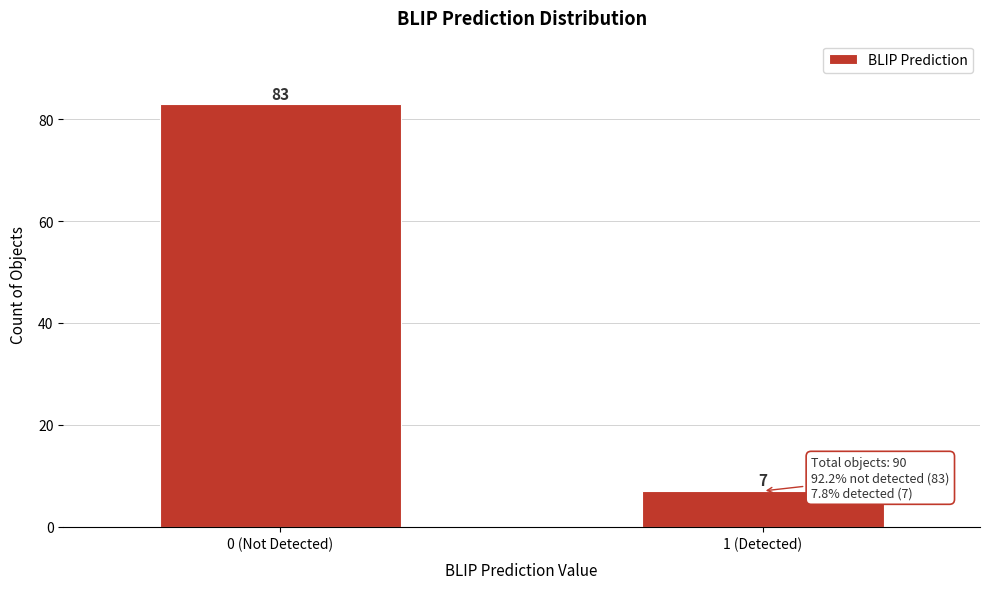

Reading right to left, extract all data points from this chart.

7	83